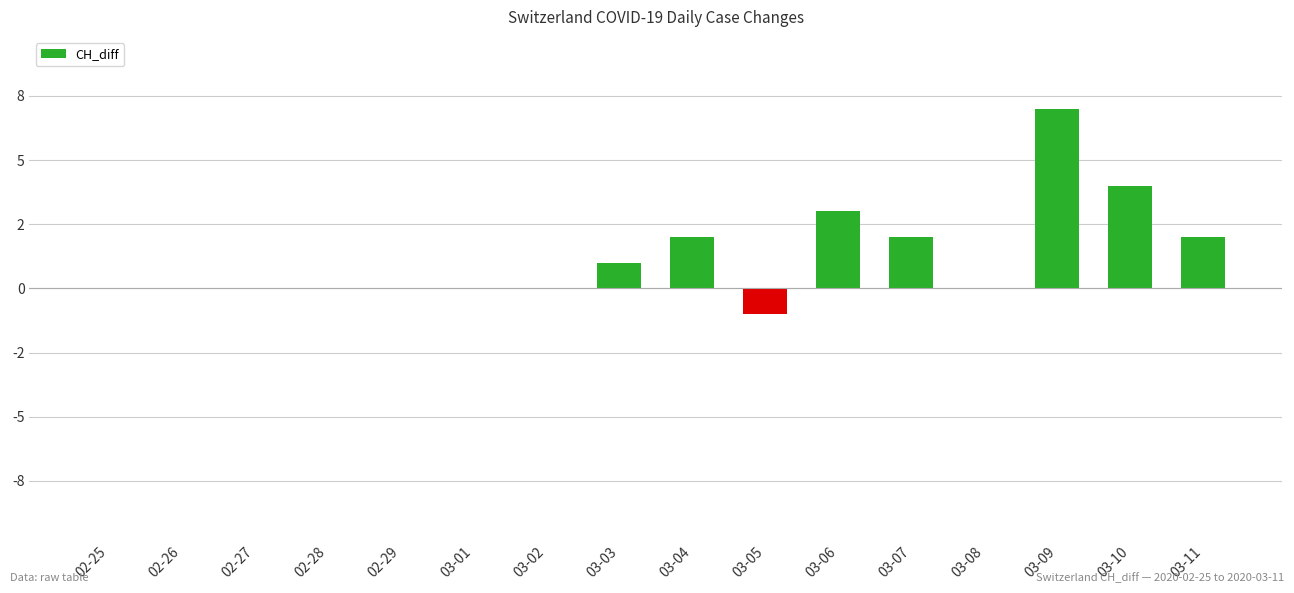

Reading left to right, list all the values displayed in this chart.

02-25=0	02-26=0	02-27=0	02-28=0	02-29=0	03-01=0	03-02=0	03-03=1	03-04=2	03-05=-1	03-06=3	03-07=2	03-08=0	03-09=7	03-10=4	03-11=2